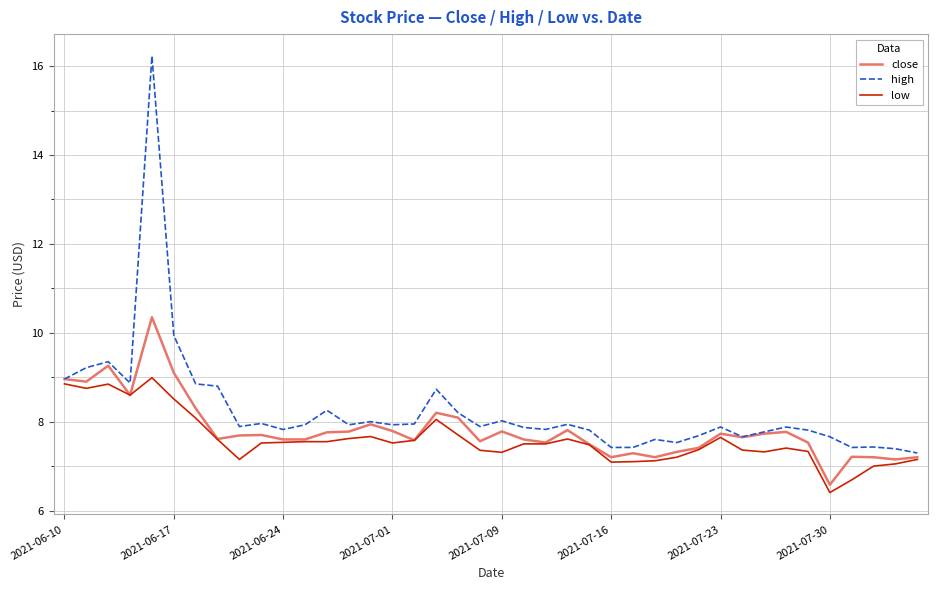

Which series has the largest range (max minus min)?

high